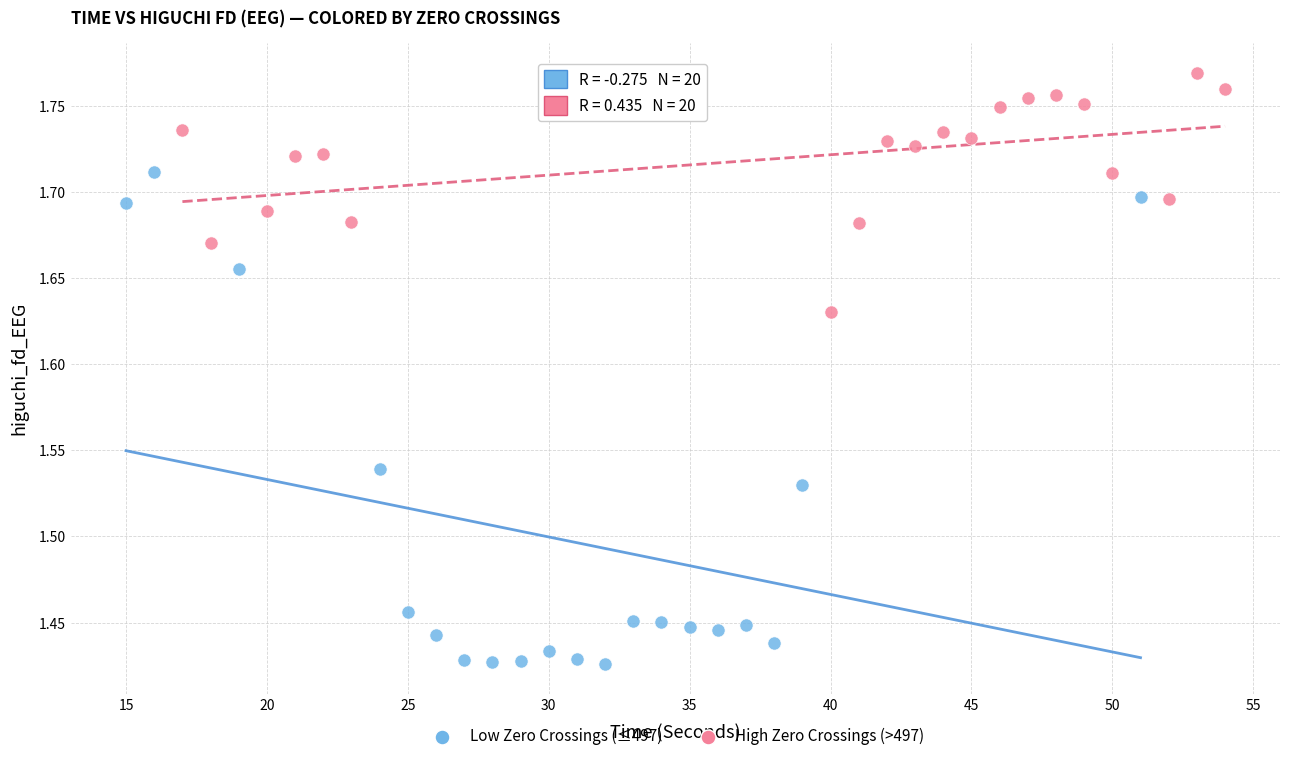

Which series reaches the maximum Y coordinate?

High Zero Crossings (>497)